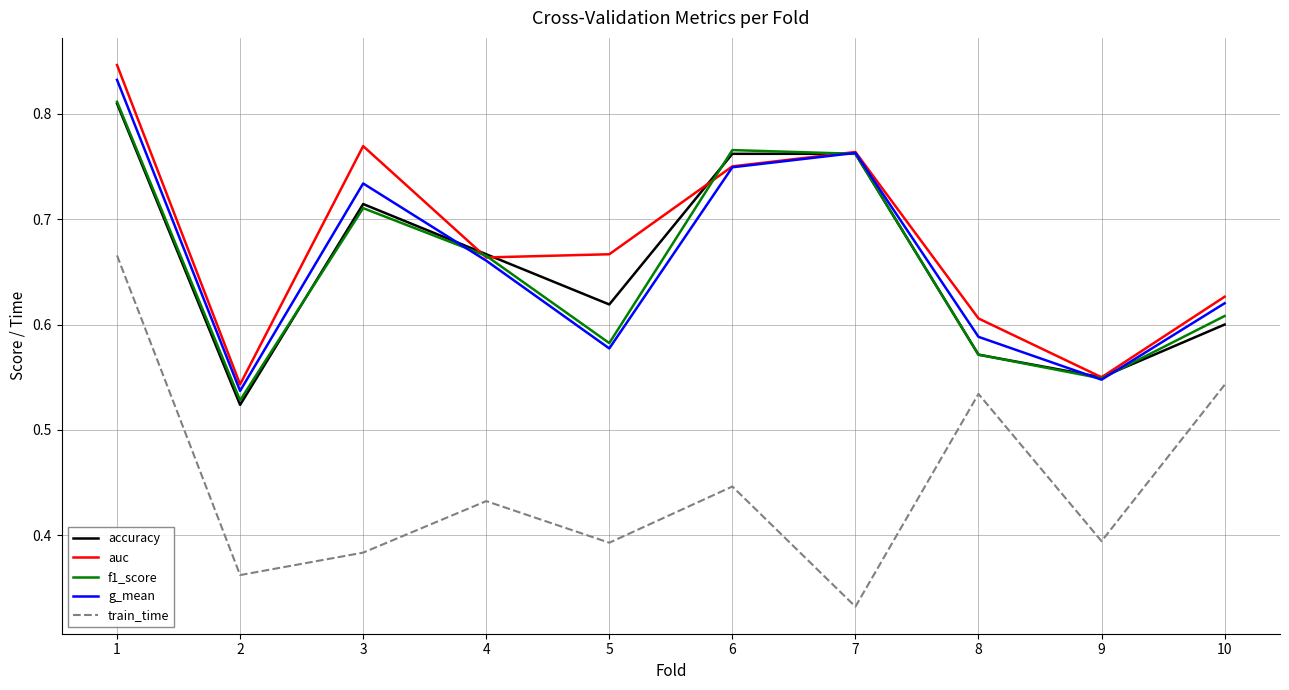

True or false: train_time has a value of 0.2 at 5.

False